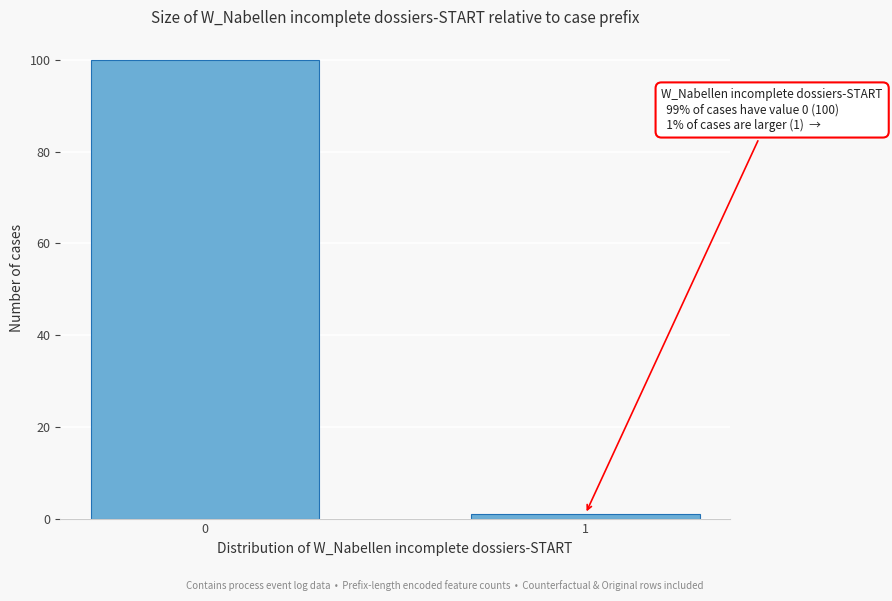

Reading left to right, extract all data points from this chart.

0=100	1=1